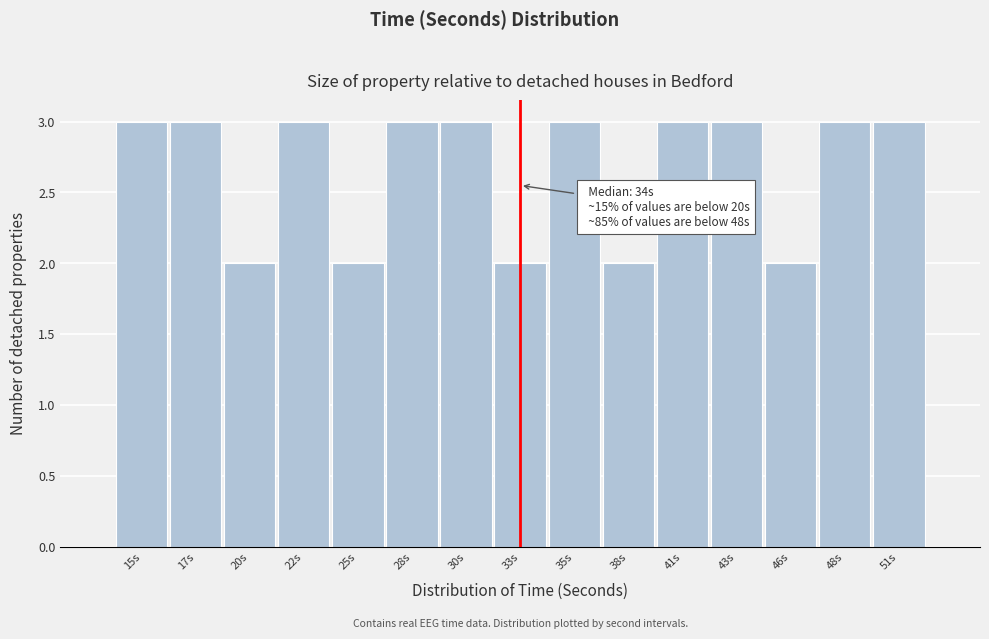

Reading left to right, transcribe all the data shown in this chart.

15s=3	17s=3	20s=2	22s=3	25s=2	28s=3	30s=3	33s=2	35s=3	38s=2	41s=3	43s=3	46s=2	48s=3	51s=3